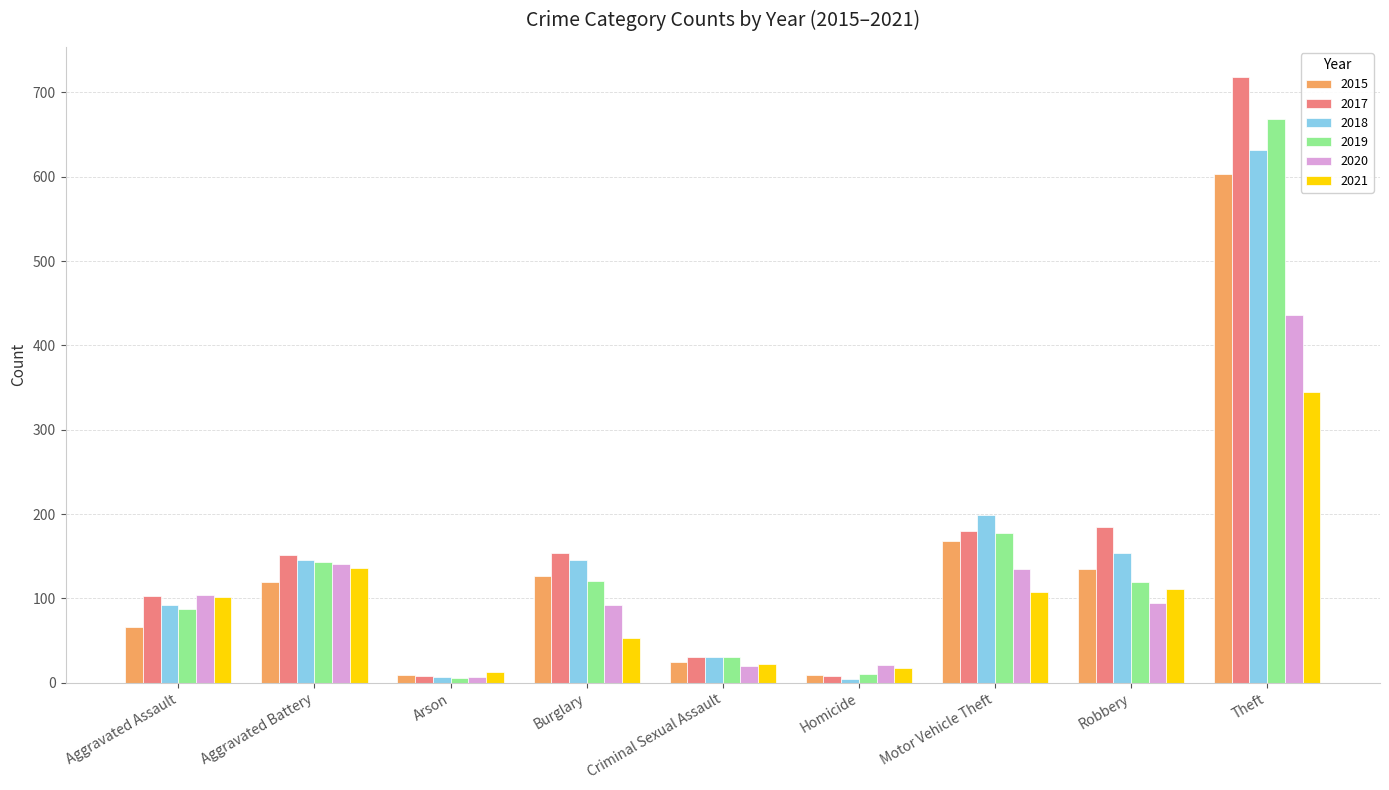

List the series in order of their peak value, lowest first.

2021, 2020, 2015, 2018, 2019, 2017